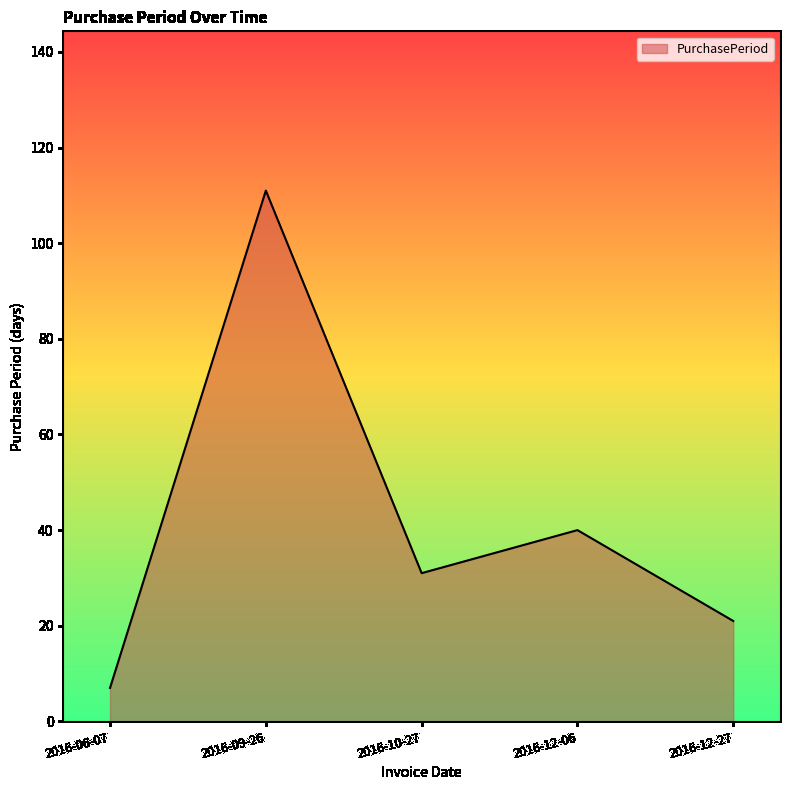

At which label is the value closest to 59?

2016-12-06